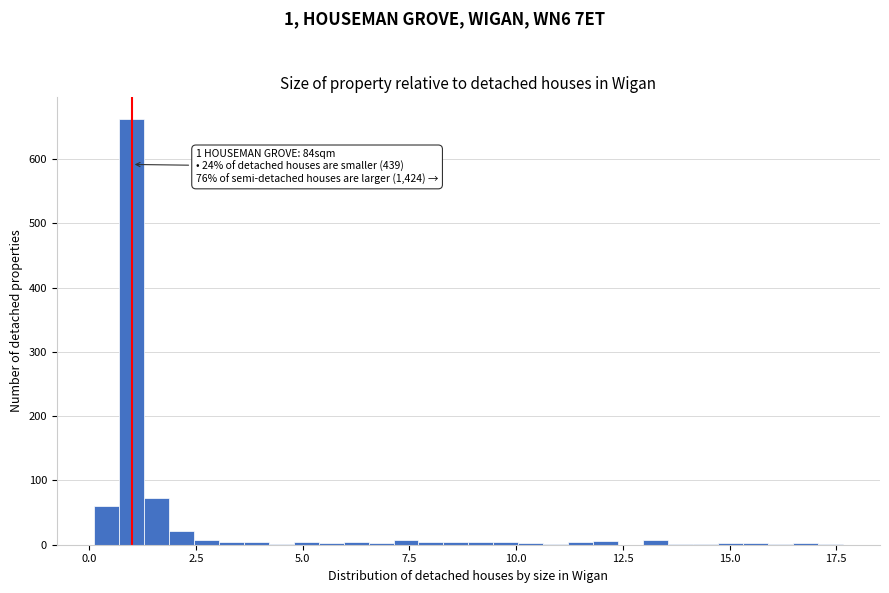

Read against the x-axis, roughly where is the centre of the tallest bar?

1.0